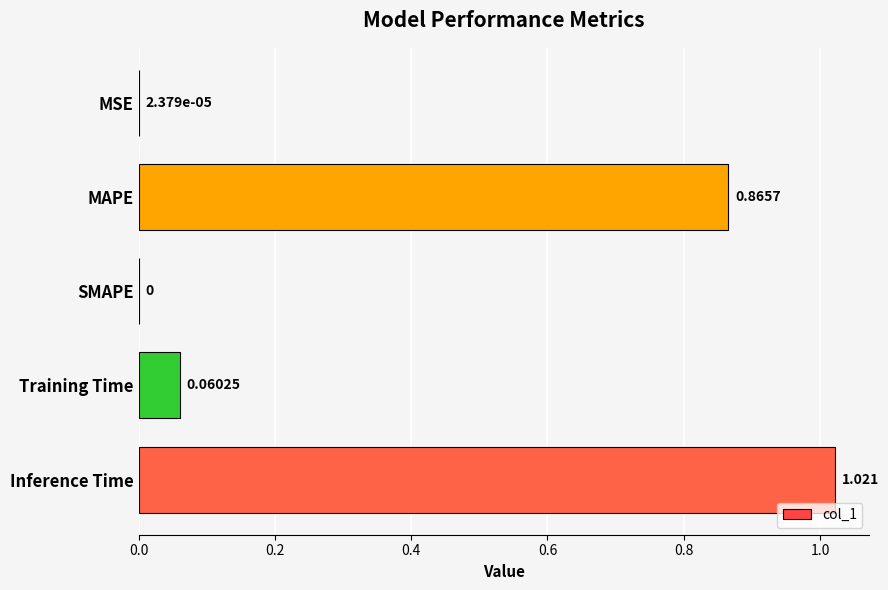

Between SMAPE and Training Time, which is larger?

Training Time